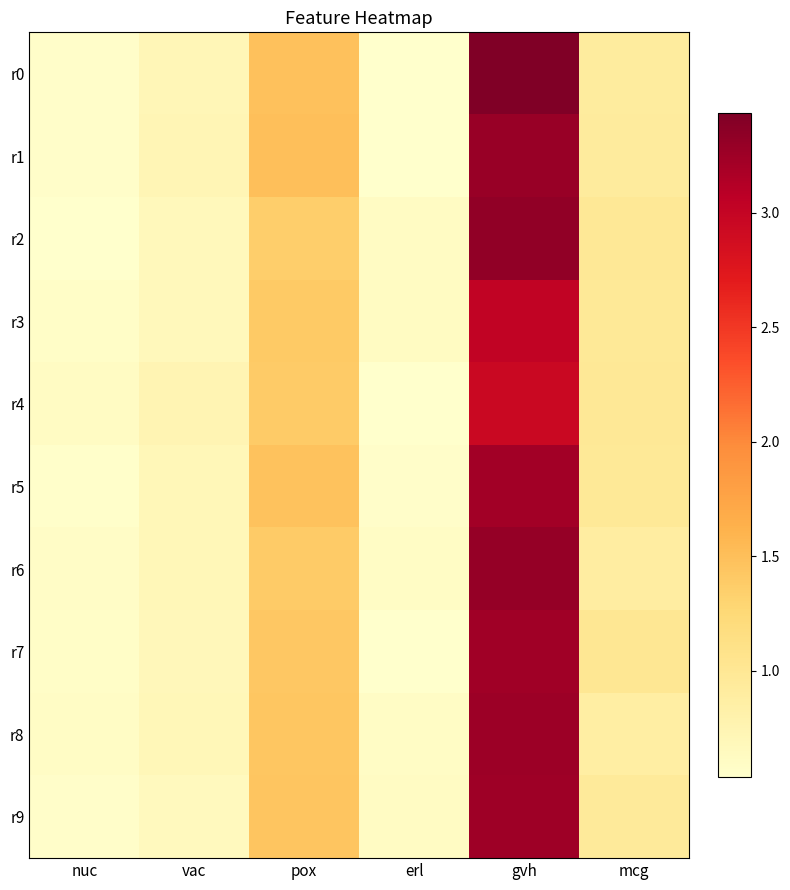

Which series has the largest total across all categories?

r0